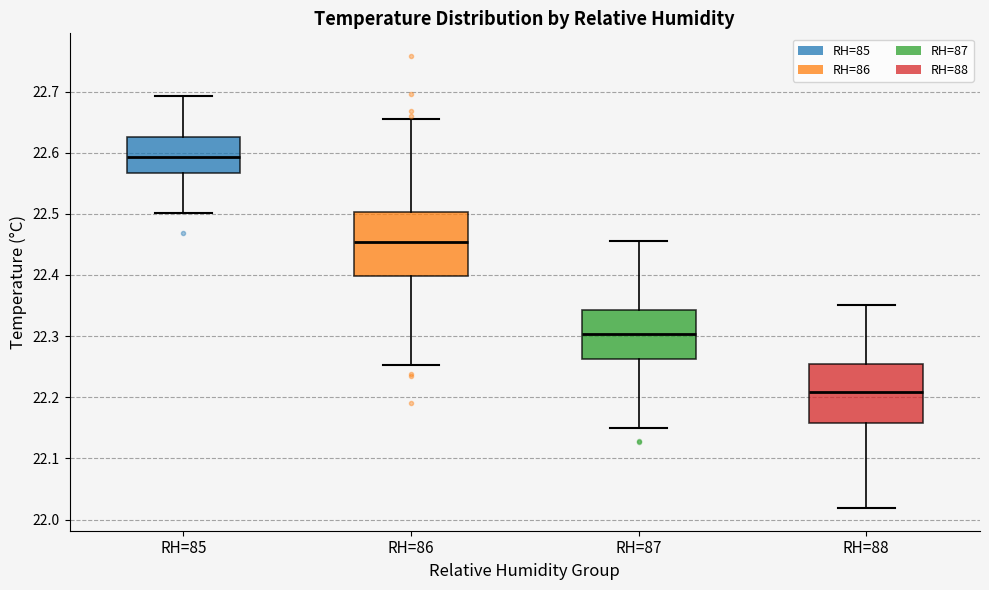

Reading left to right, transcribe this box plot: for each box, give where its median line is, the range the box spans, and where its two whiskers end, as read against the y-axis. The values are not printed on the chart, so give them approximately, as read against the axis.

RH=85: median 22.59, box 22.57 to 22.63, whiskers 22.50 to 22.69
RH=86: median 22.45, box 22.40 to 22.50, whiskers 22.25 to 22.66
RH=87: median 22.30, box 22.26 to 22.34, whiskers 22.15 to 22.45
RH=88: median 22.21, box 22.16 to 22.26, whiskers 22.02 to 22.35